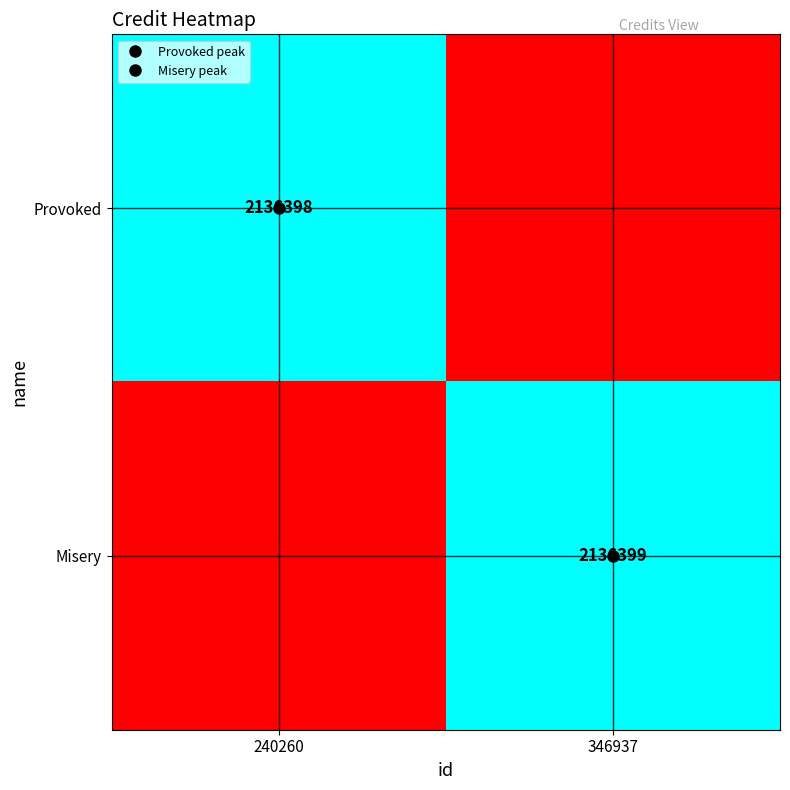

How many Misery values are between 0 and 2136399?

2